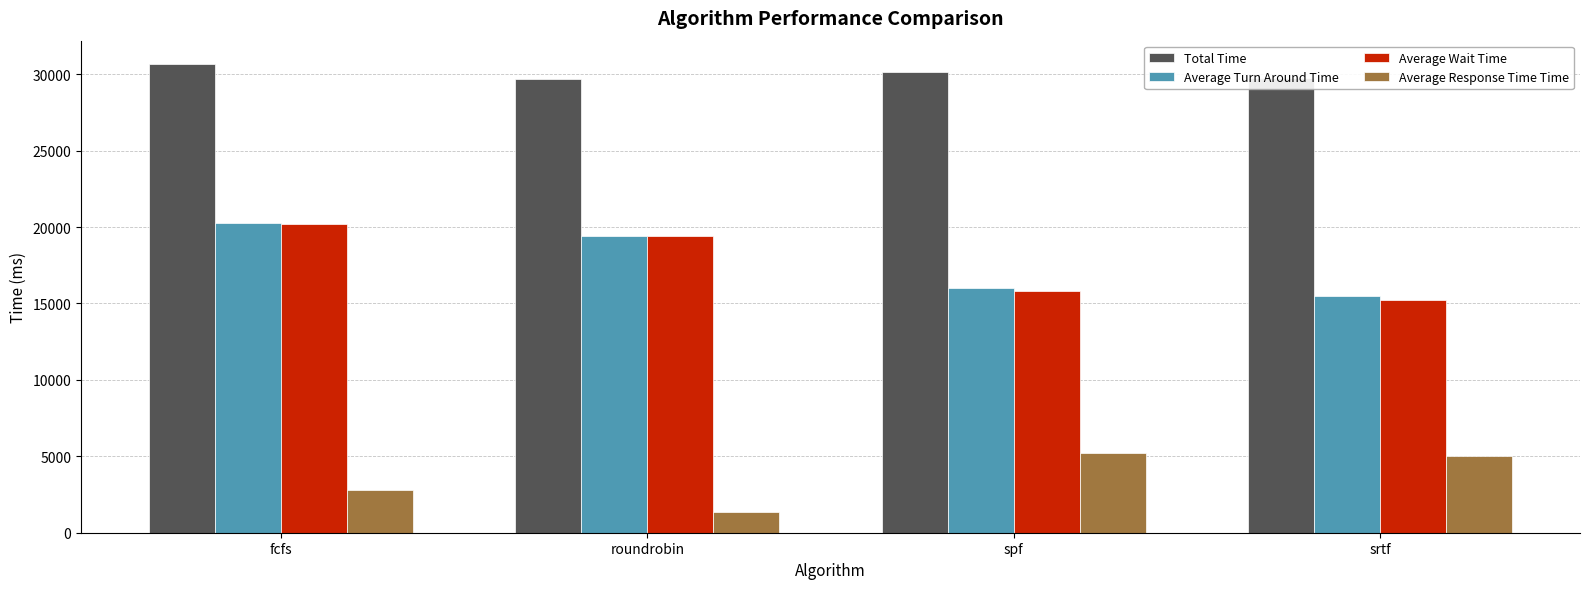

Which series changed the most between fcfs and srtf?

Average Wait Time